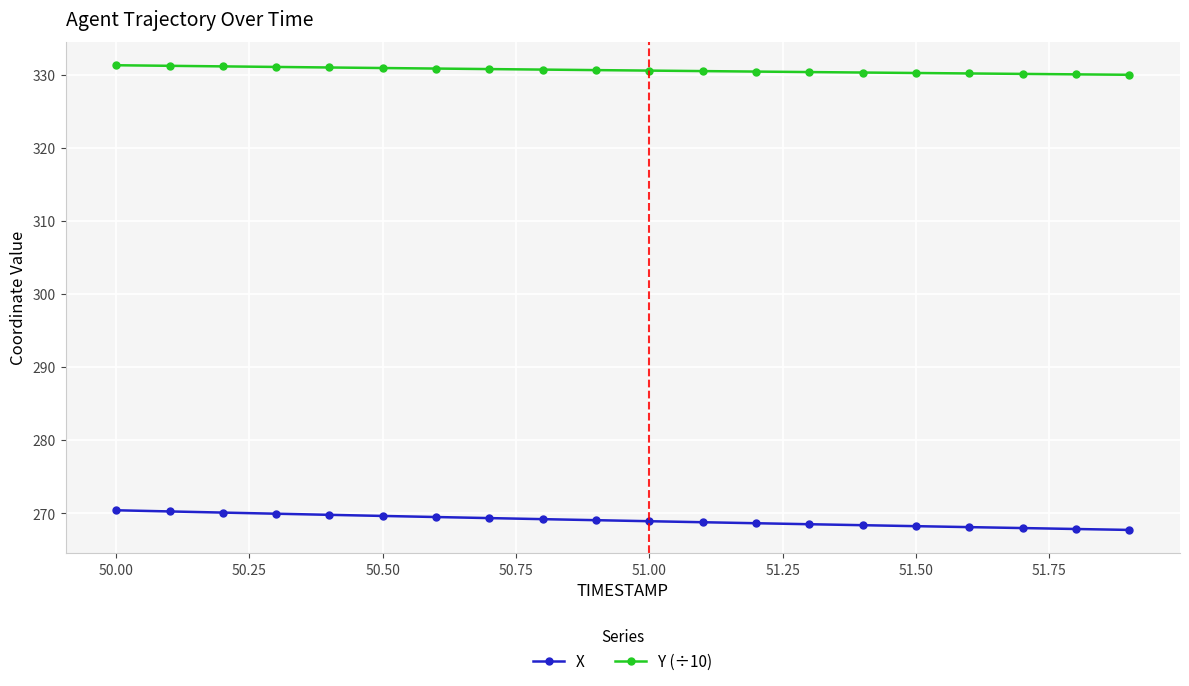

Which series has the largest total across all categories?

Y (÷10)